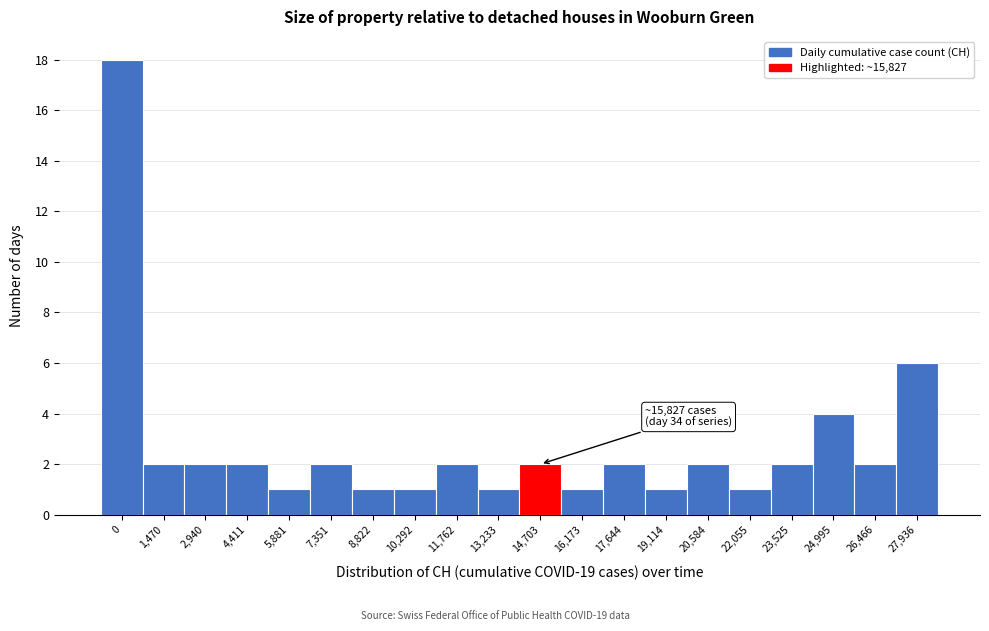

Reading right to left, transcribe all the data shown in this chart.

27,936=6	26,466=2	24,995=4	23,525=2	22,055=1	20,584=2	19,114=1	17,644=2	16,173=1	14,703=2	13,233=1	11,762=2	10,292=1	8,822=1	7,351=2	5,881=1	4,411=2	2,940=2	1,470=2	0=18